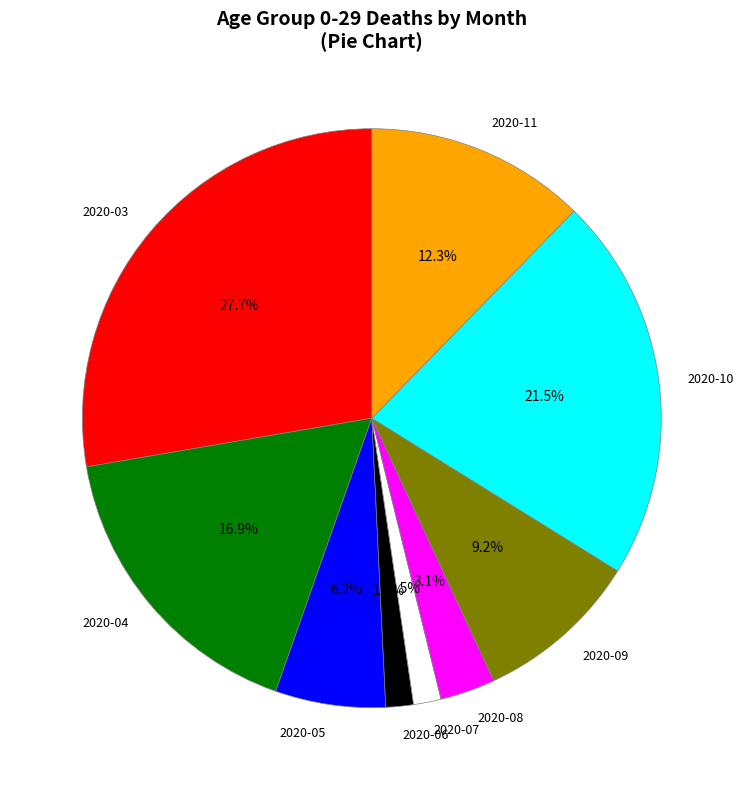

How many segments does this pie chart have?

9